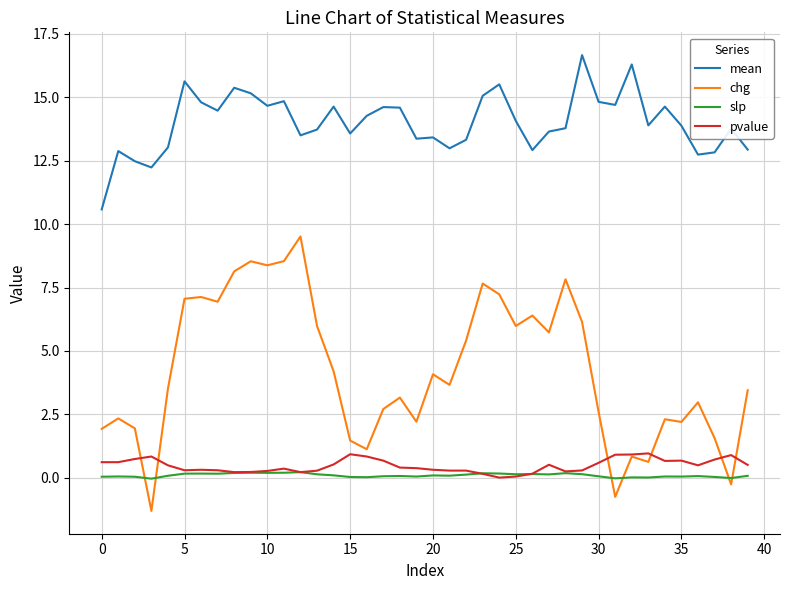

True or false: mean and chg cross at least once.

False